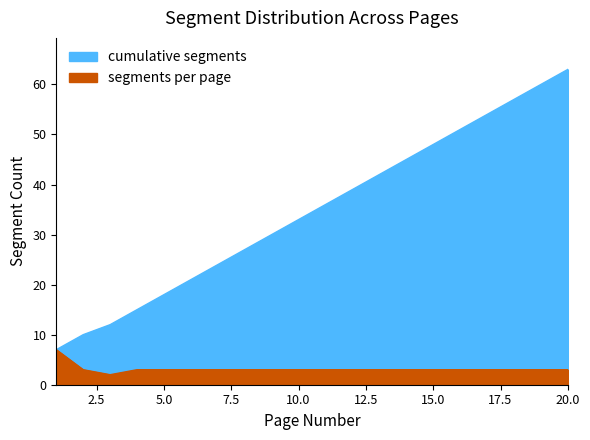

What is the value of the 3rd point from the left?

12